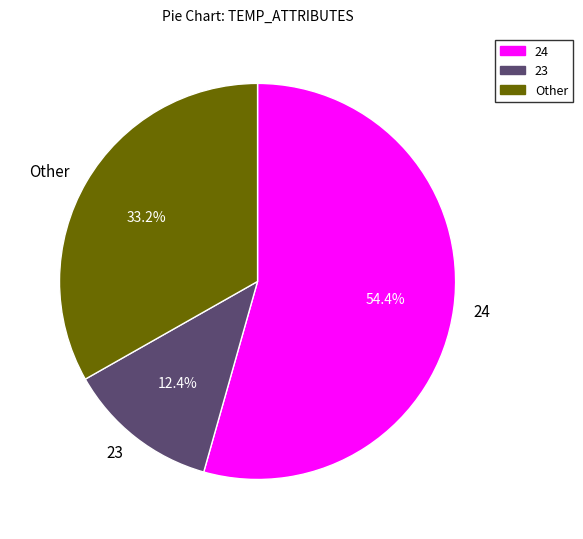

Between 24 and 23, which is larger?

24